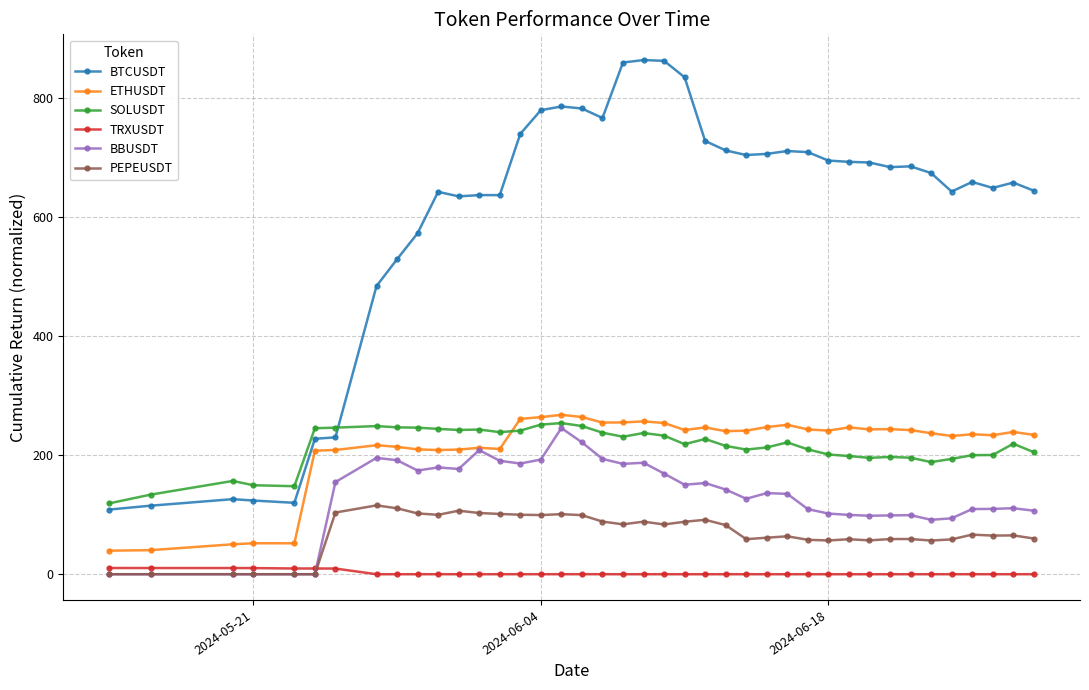

How many times do TRXUSDT and BBUSDT cross each other?

1